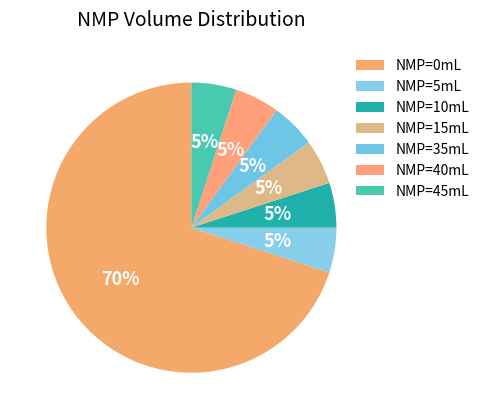

To the nearest percent, what is the average slice percentage?

14%